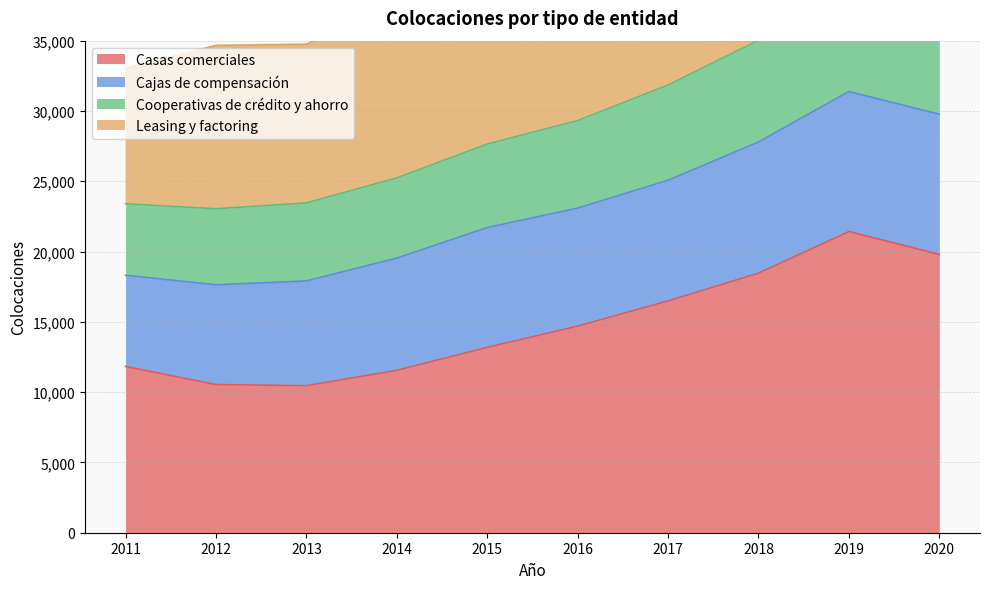

True or false: Cooperativas de crédito y ahorro and Leasing y factoring cross at least once.

False